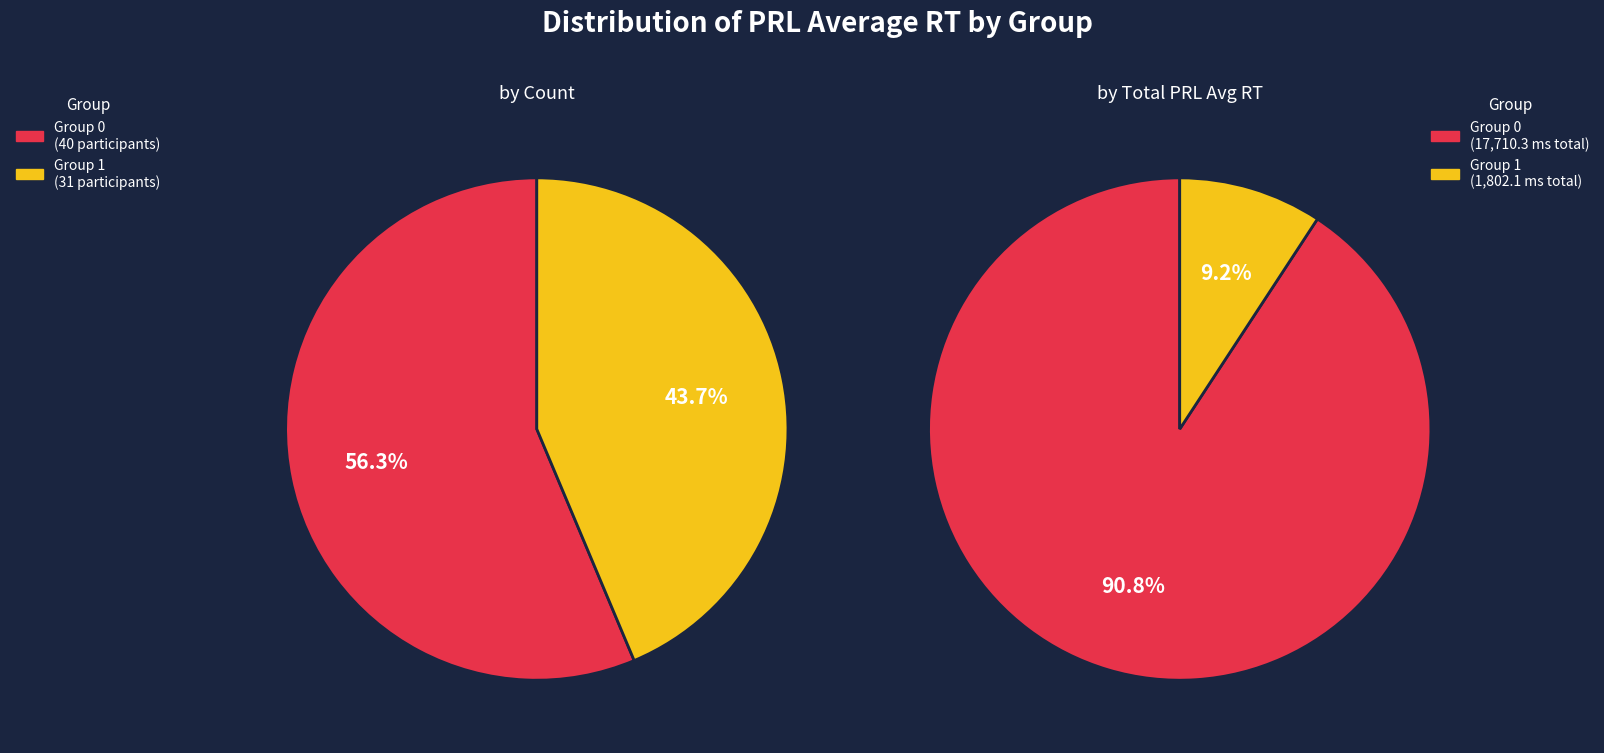

Do group_0_avg_RT and group_0_count together represent more than half of the pie?

Yes